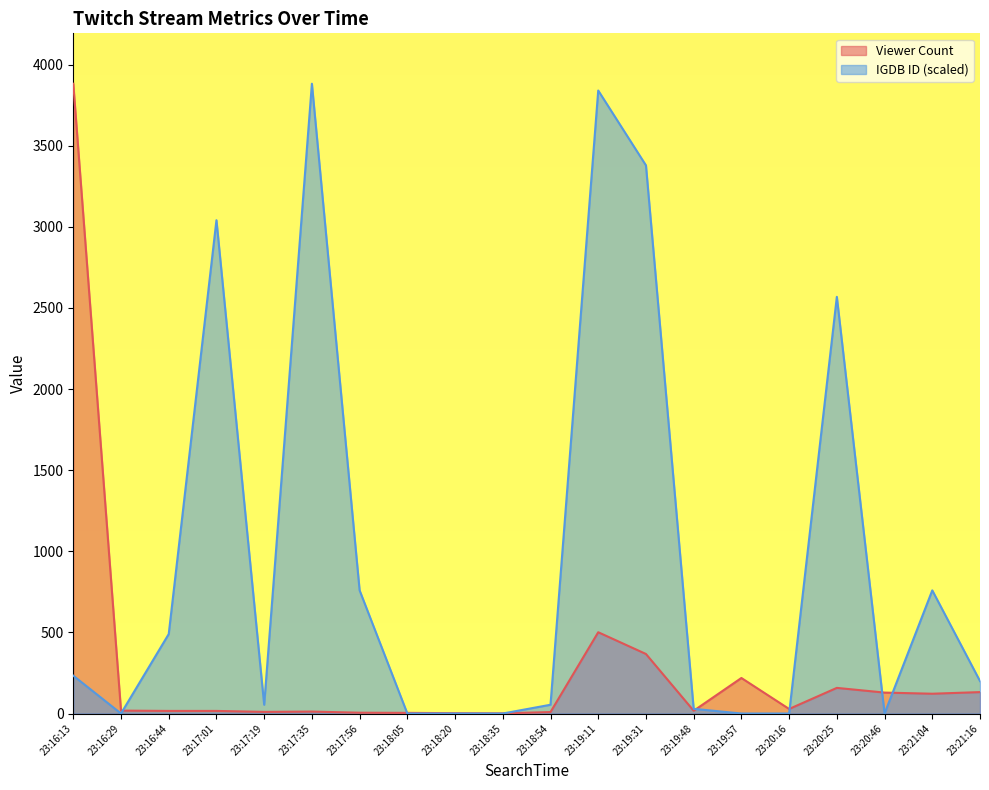

What is the spread (max minus min) of values at 23:19:57?

219.0